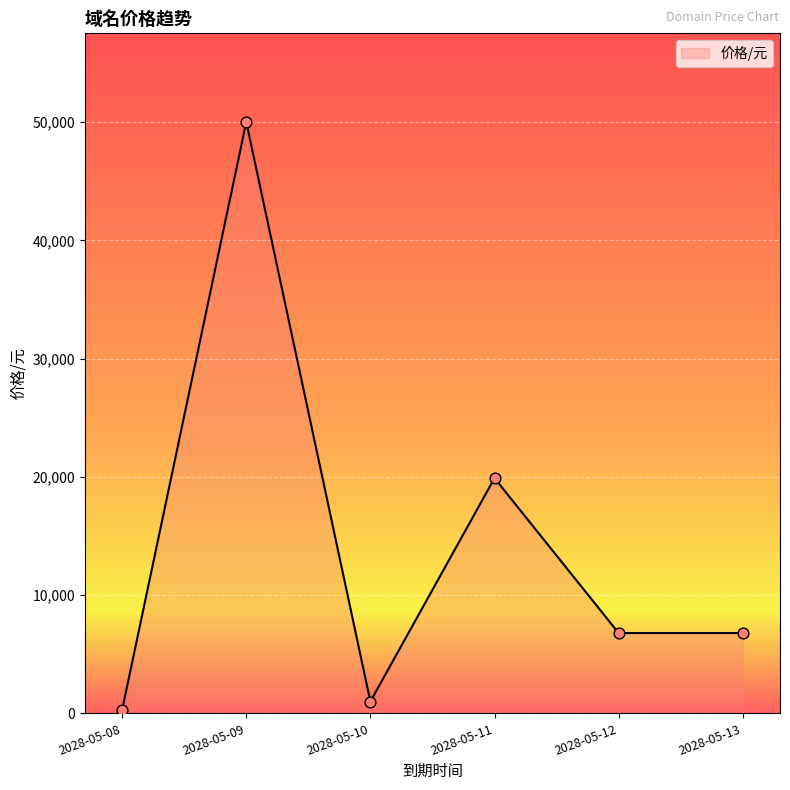

What is the ratio of the value at 2028-05-11 to the value at 2028-05-08?

66.3